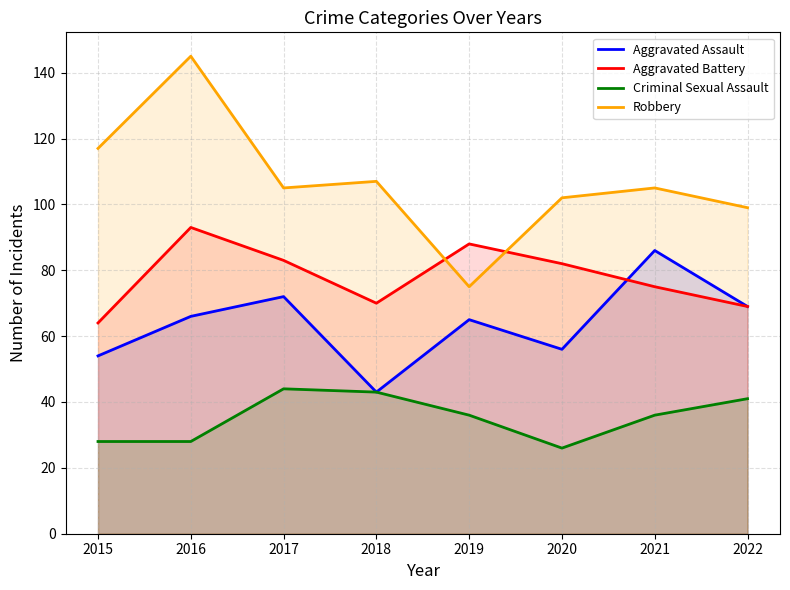

What is the sum of all Aggravated Battery values?

624